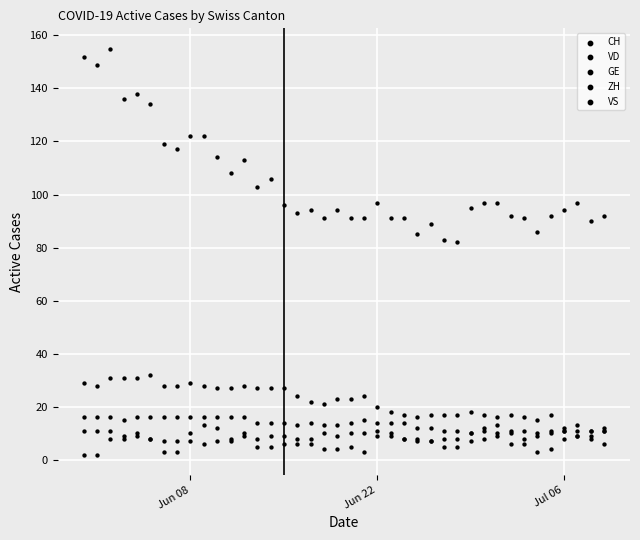

Which series has the largest Y range (max minus min)?

CH